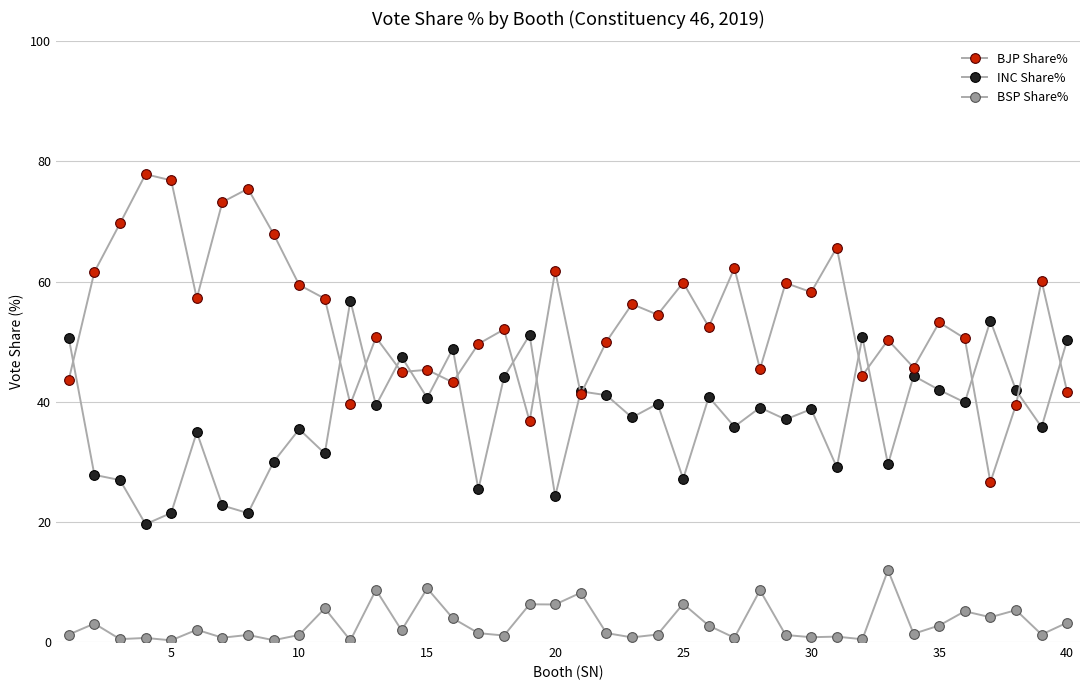

What is the sum of all BSP Share% values?

124.3